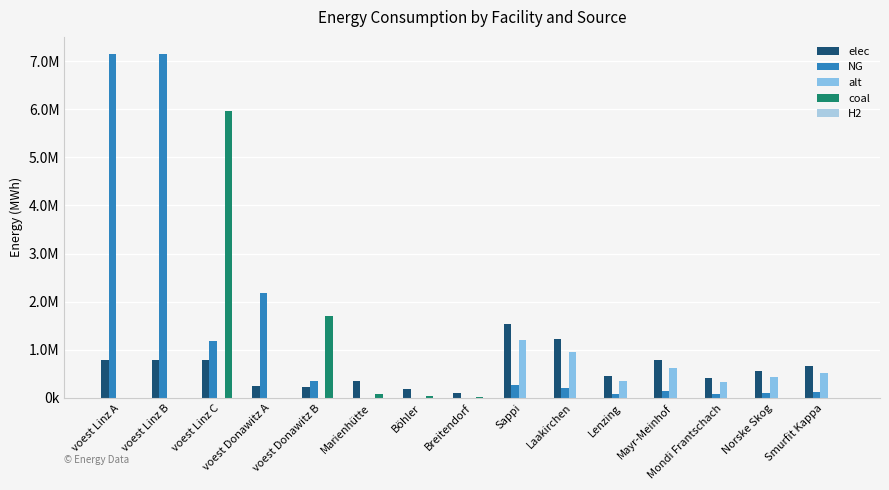

What is the label of the 1st bar from the right?

Smurfit Kappa